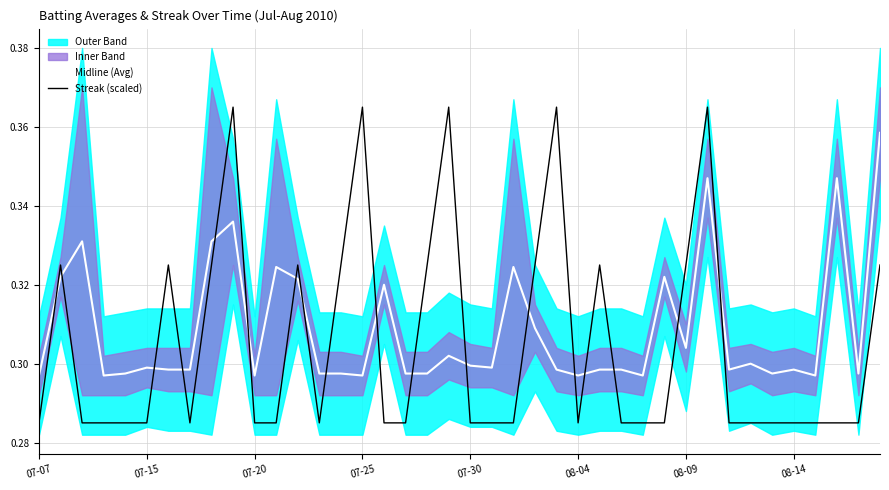

Between 26 and 27, which series saw the biggest shift?

Streak (scaled)